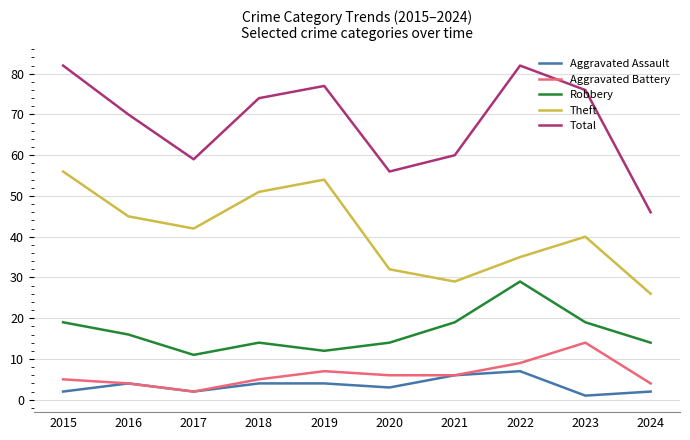

In Total, how many points are lower than both neighbors (excluding endpoints)?

2